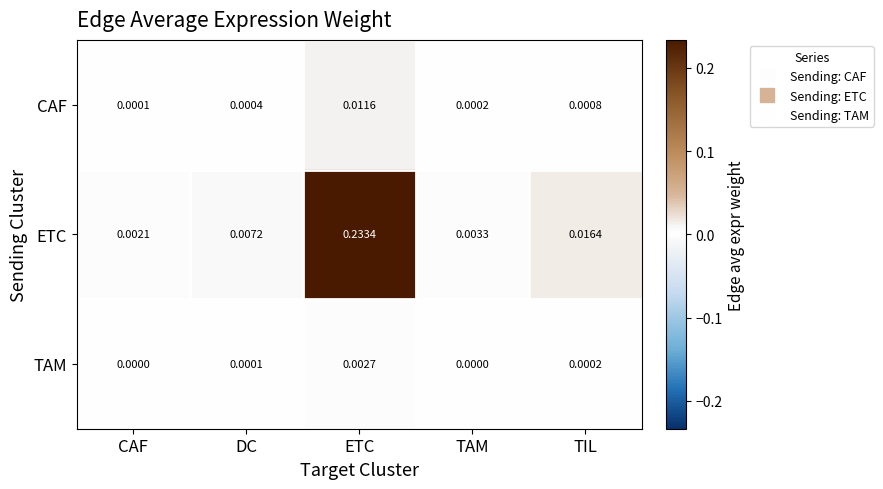

Which series has the widest spread of values?

ETC